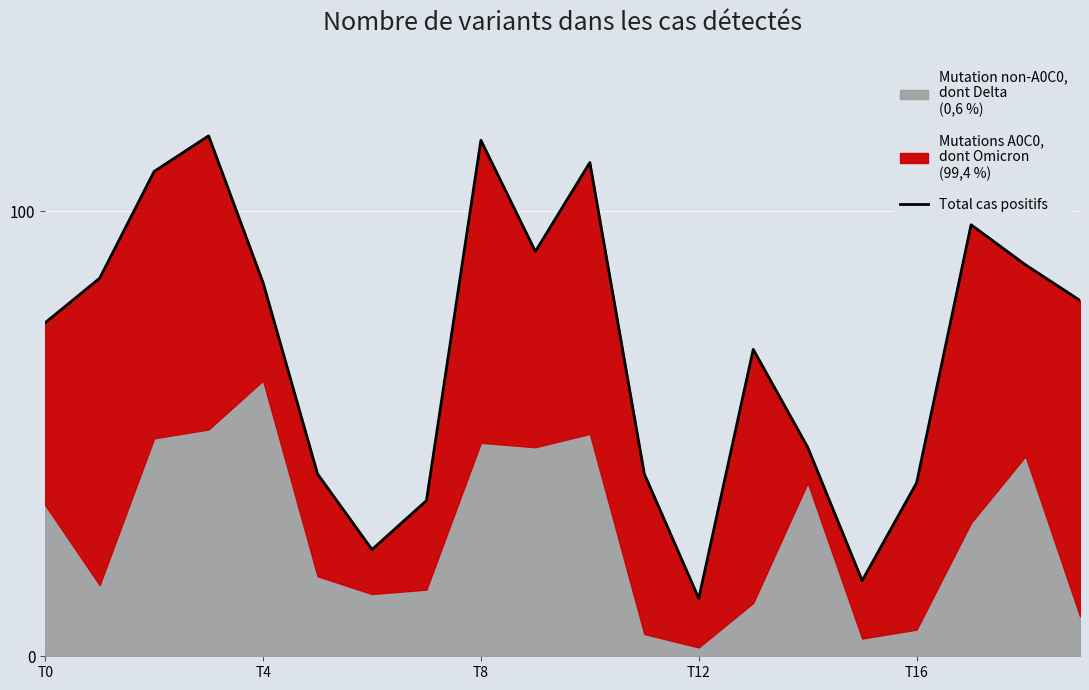

What is the label of the 18th point from the left?

17